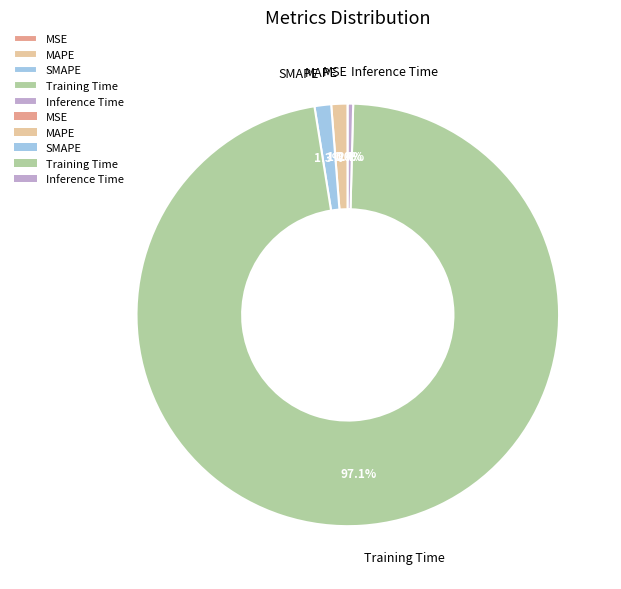

To the nearest percent, what is the combined percentage of Training Time and Inference Time?

97%